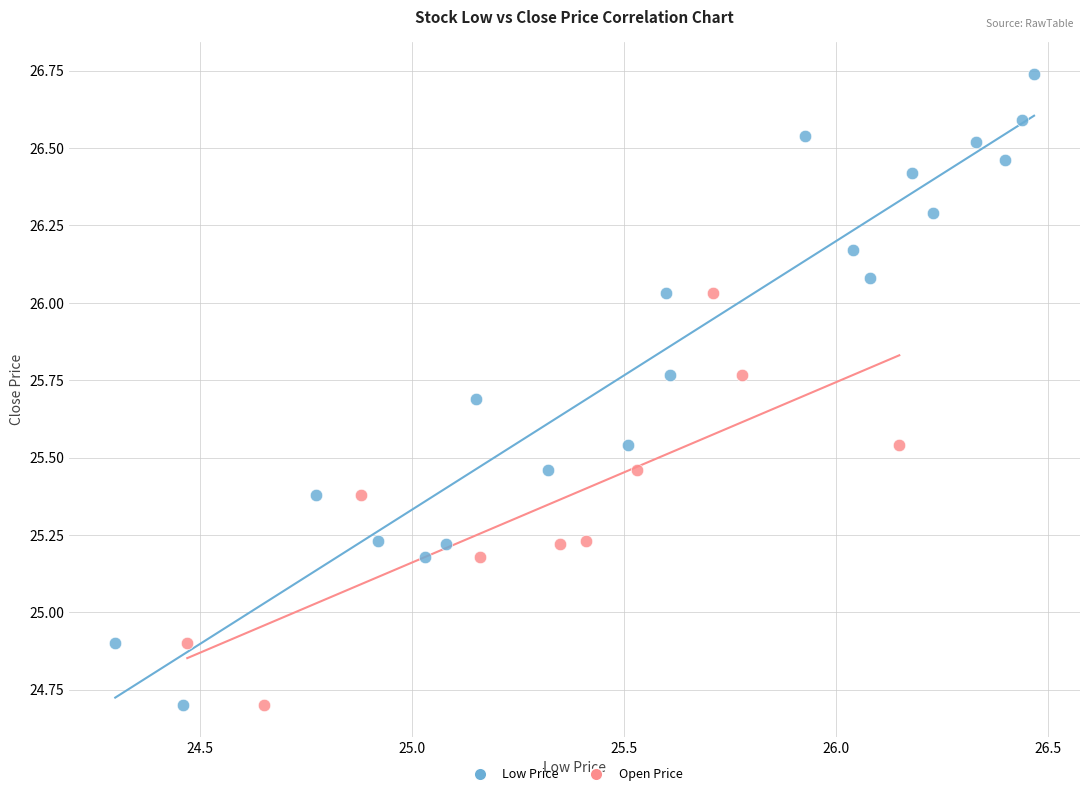

Which series contains the highest Y value?

Low Price